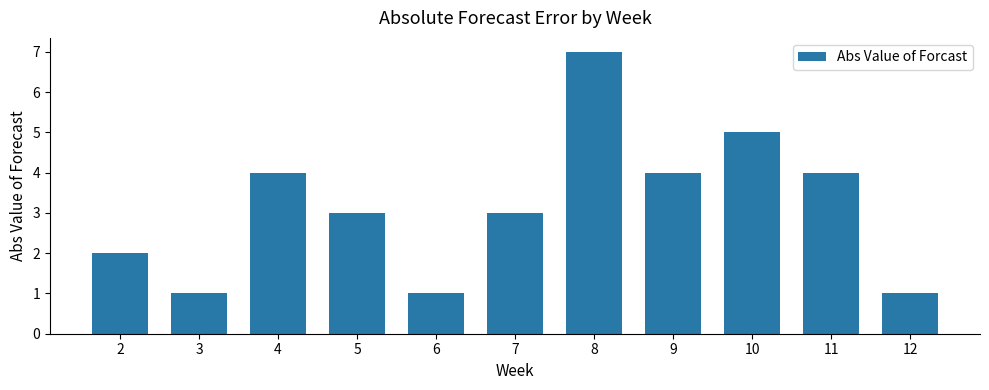

Reading right to left, transcribe all the data shown in this chart.

12=1	11=4	10=5	9=4	8=7	7=3	6=1	5=3	4=4	3=1	2=2